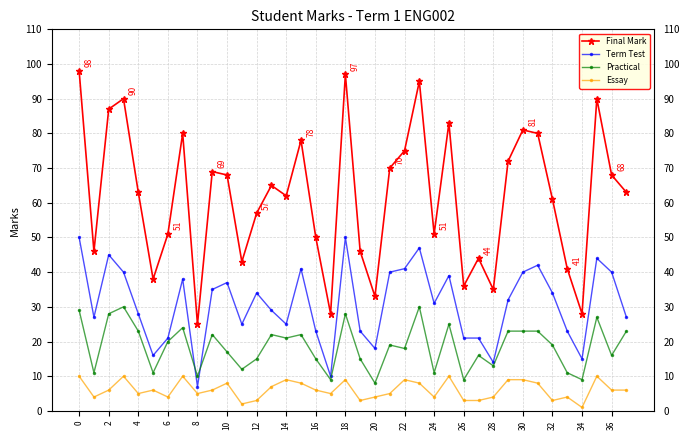

True or false: Essay and Final Mark cross at least once.

False